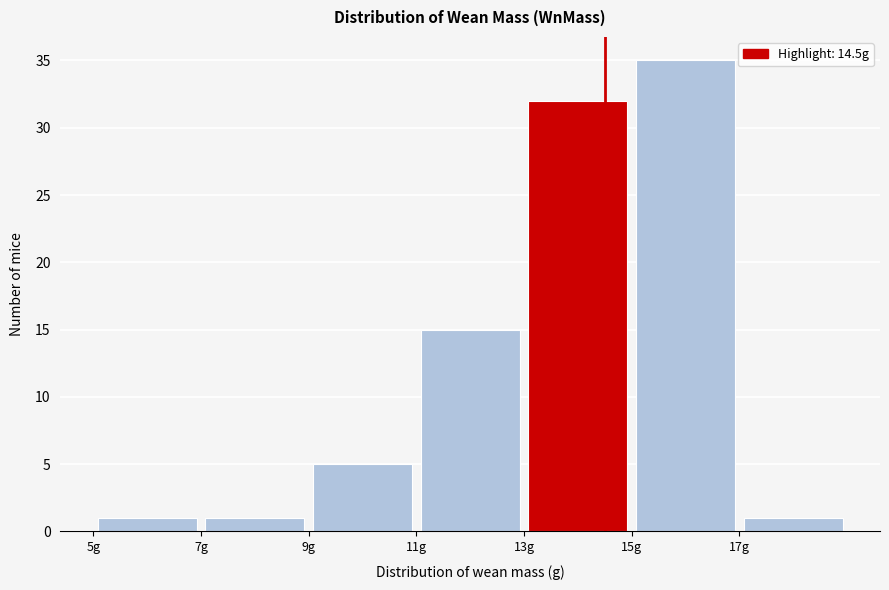

Reading left to right, transcribe this chart: for each bar, give the range it covers on the x-axis and its height. The values are not printed on the chart, so give them approximately, as read against the axis.

5 to 7: 1
7 to 9: 1
9 to 11: 5
11 to 13: 15
13 to 15: 32
15 to 17: 35
17 to 19: 1